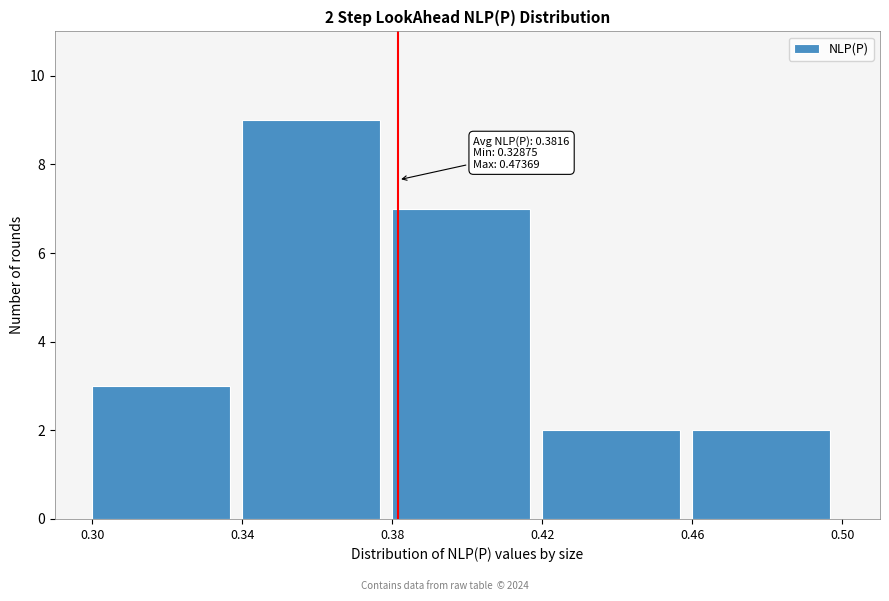

Which range on the x-axis has the tallest bar?

0.34 to 0.38